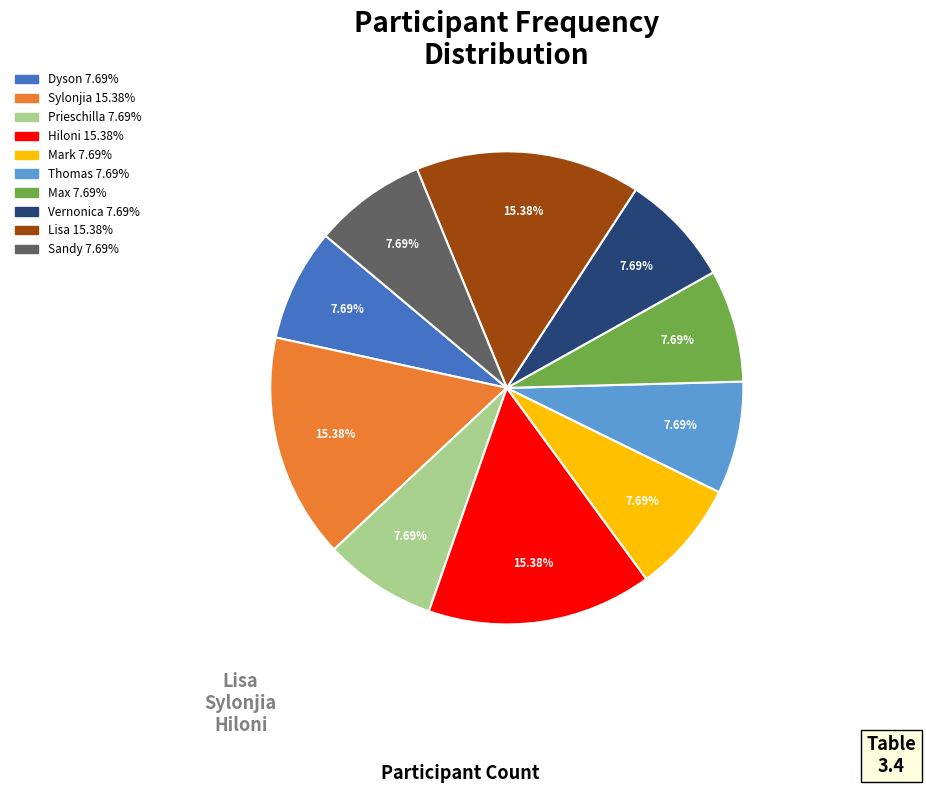

Between Max and Hiloni, which is larger?

Hiloni